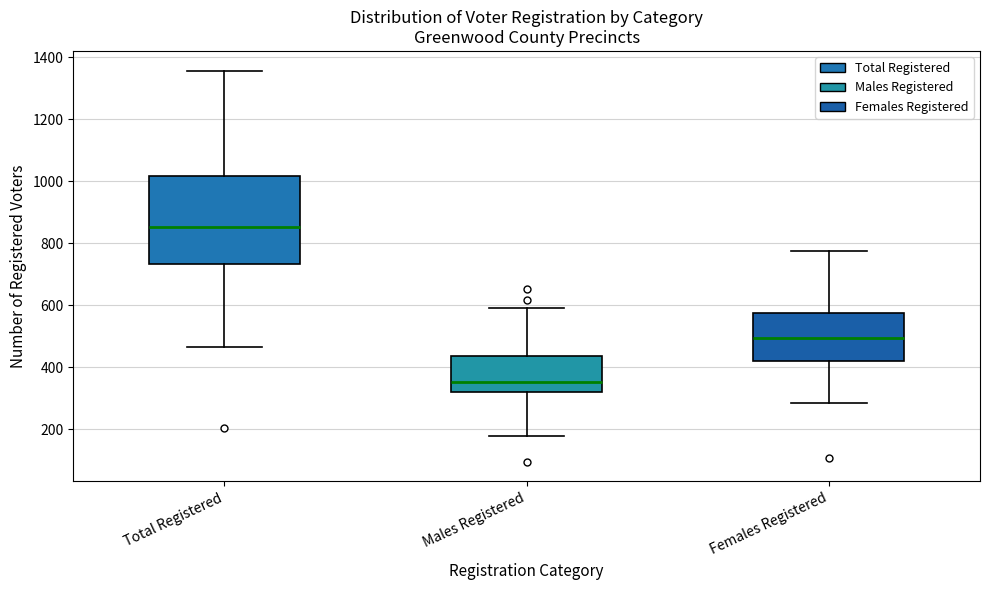

Where does the upper whisker of the box for Females Registered end on the y-axis? The values are not printed on the chart, so give them approximately, as read against the axis.

780